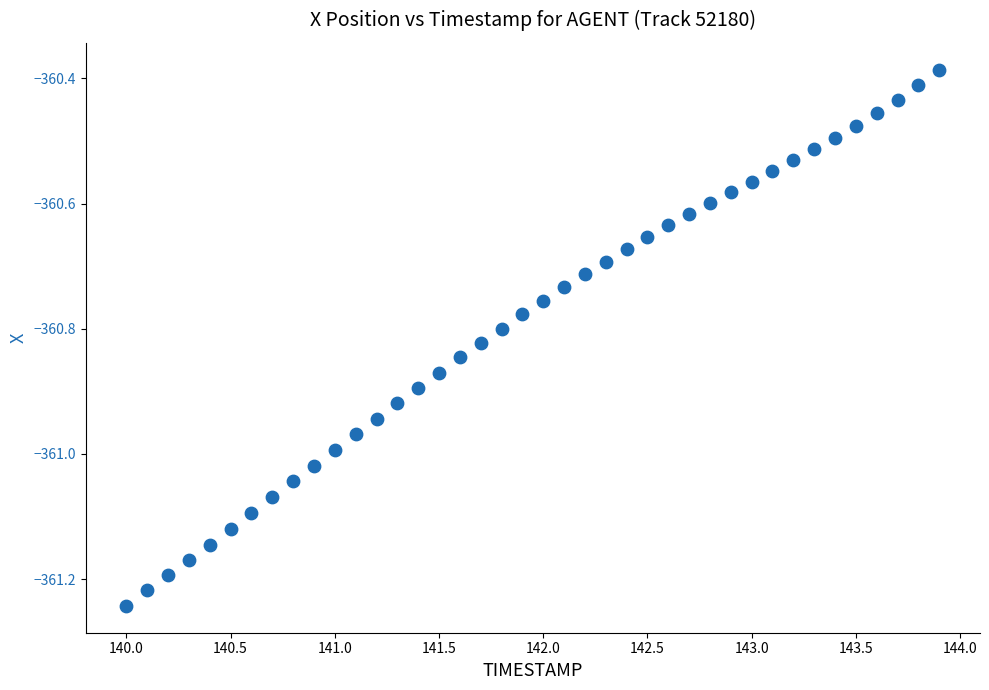

What is the range of X values (max minus min)?

3.9